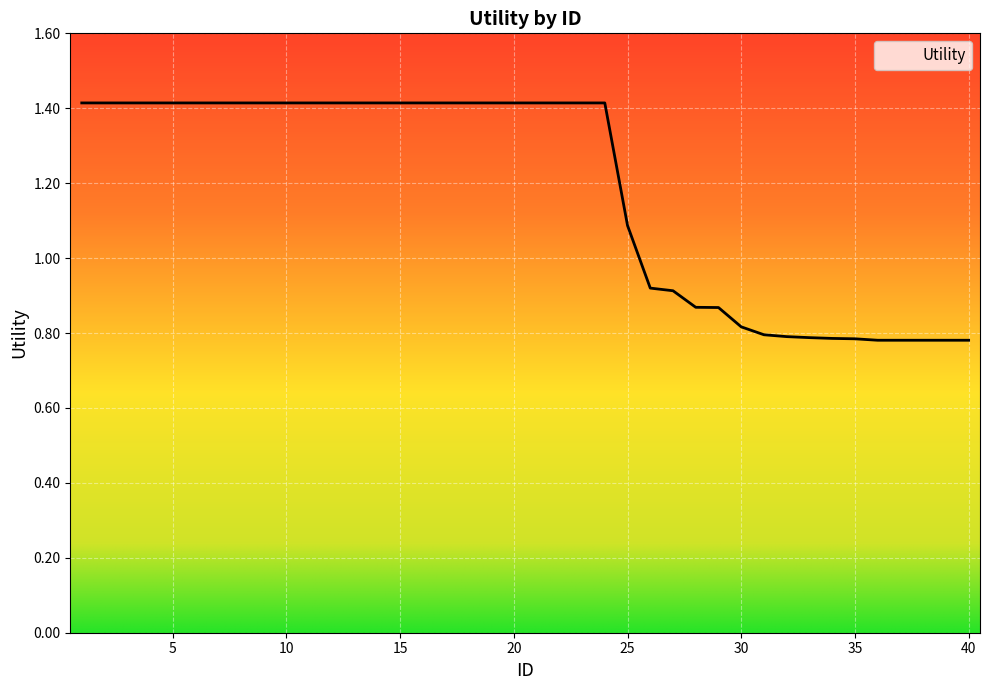

Where does the data first go above 1?

1